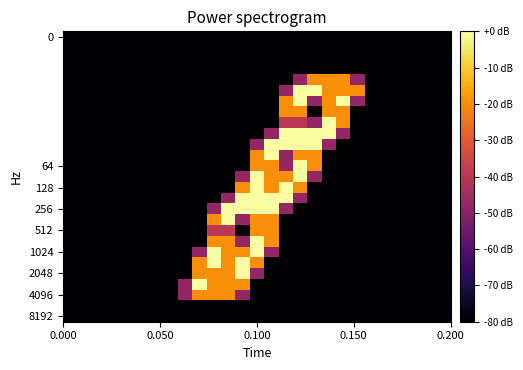

At how many categories does at least one series exceed 0?

13